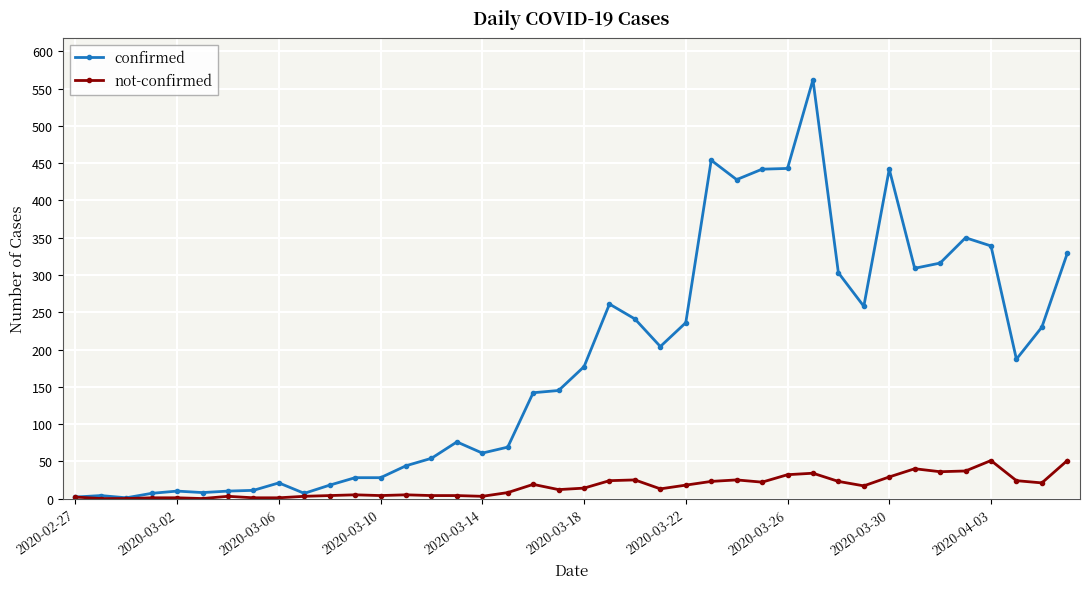

Which series has the largest range (max minus min)?

confirmed